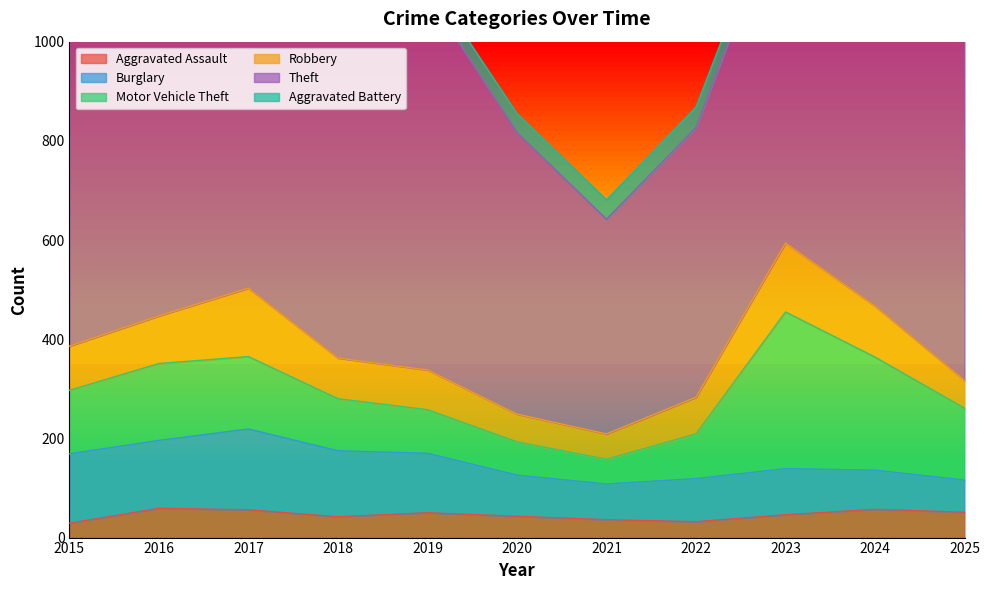

Is the value of Burglary at 2025 greater than the value of Theft at 2024?

No